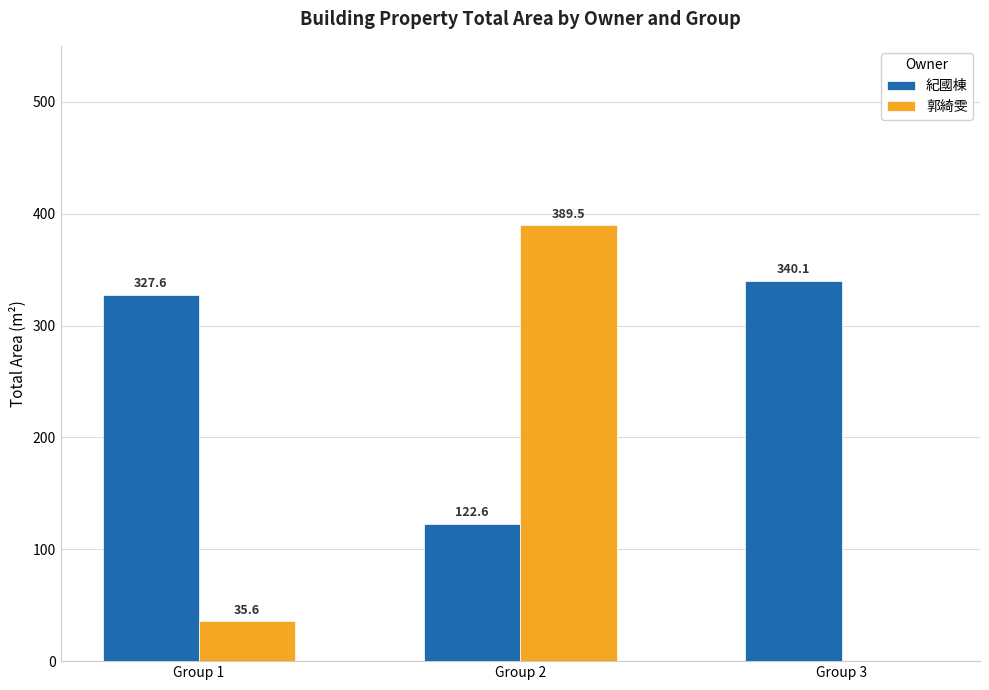

Where does the 紀國棟 series first go above 327?

Group 1